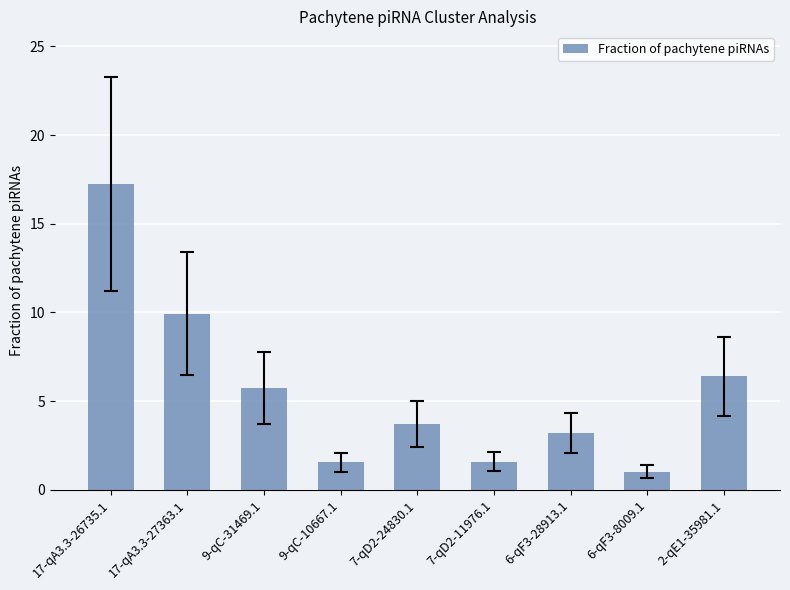

Are the bars horizontal?

No